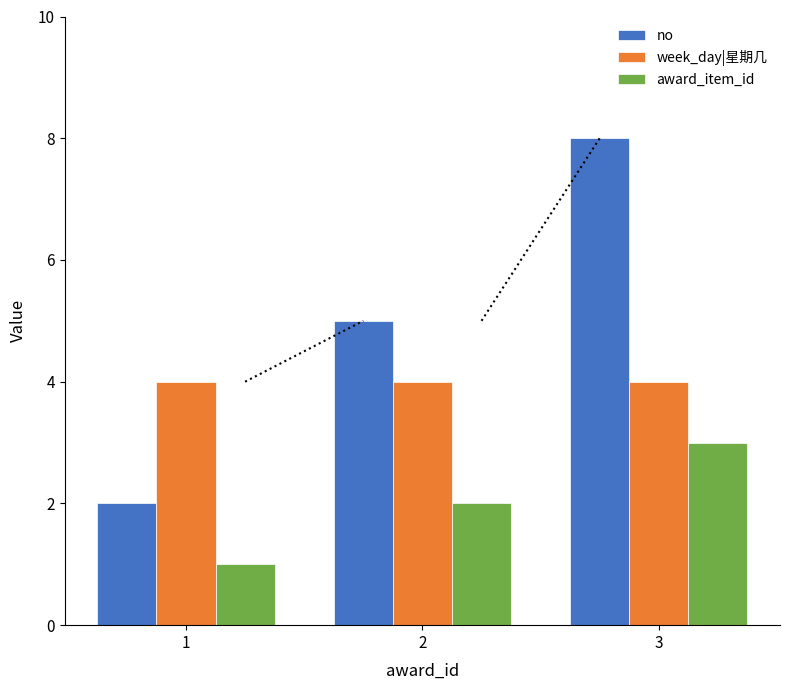

Read the no value at 3.

8